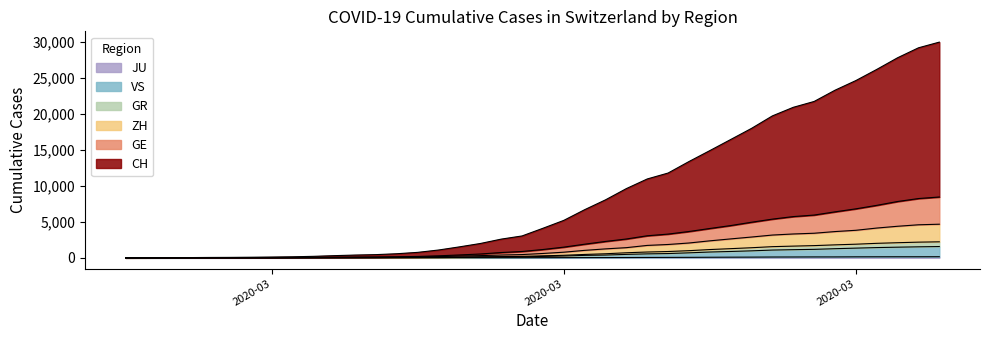

How many distinct data groups are displayed?

6